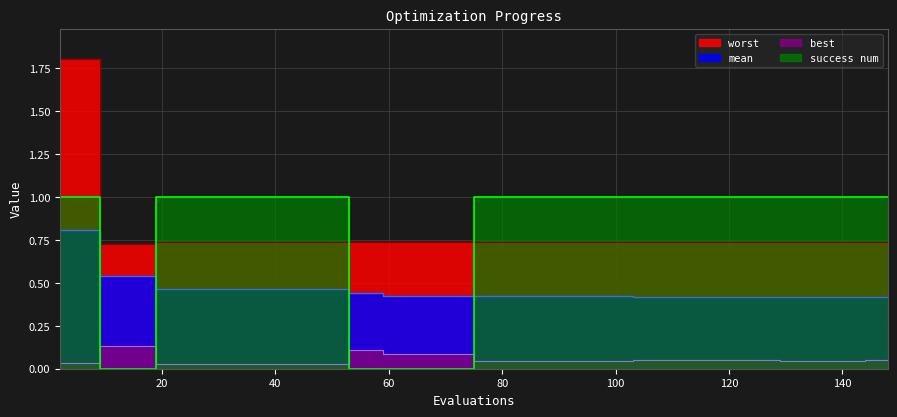

What is the total value across all series at 115?

2.2